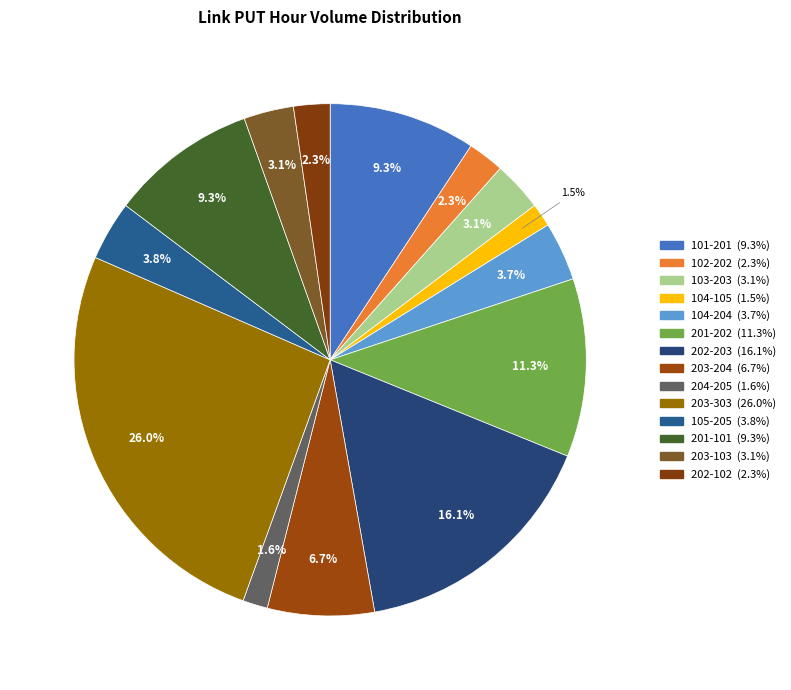

Is it true that 203-303 is 26% of the pie?

True